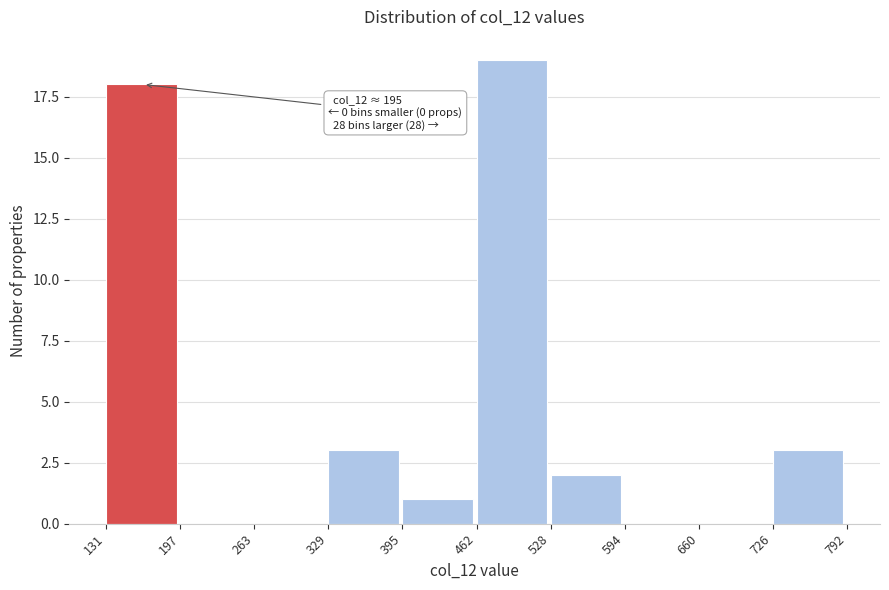

Which range on the x-axis has the tallest bar?

462 to 528